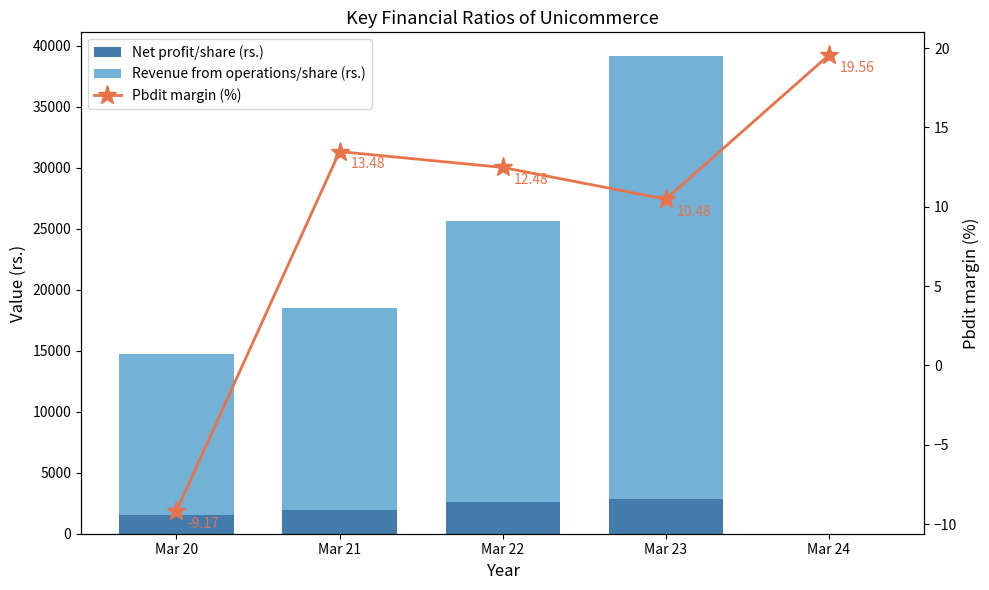

Is the value of Net profit/share (rs.) at Mar 24 greater than the value of Pbdit margin (%) at Mar 21?

No